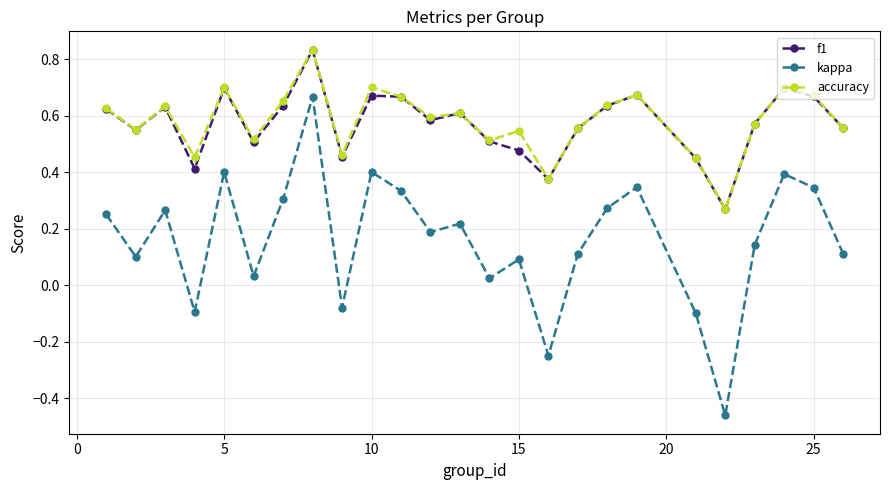

How many interior local peaks does the f1 series have?

7